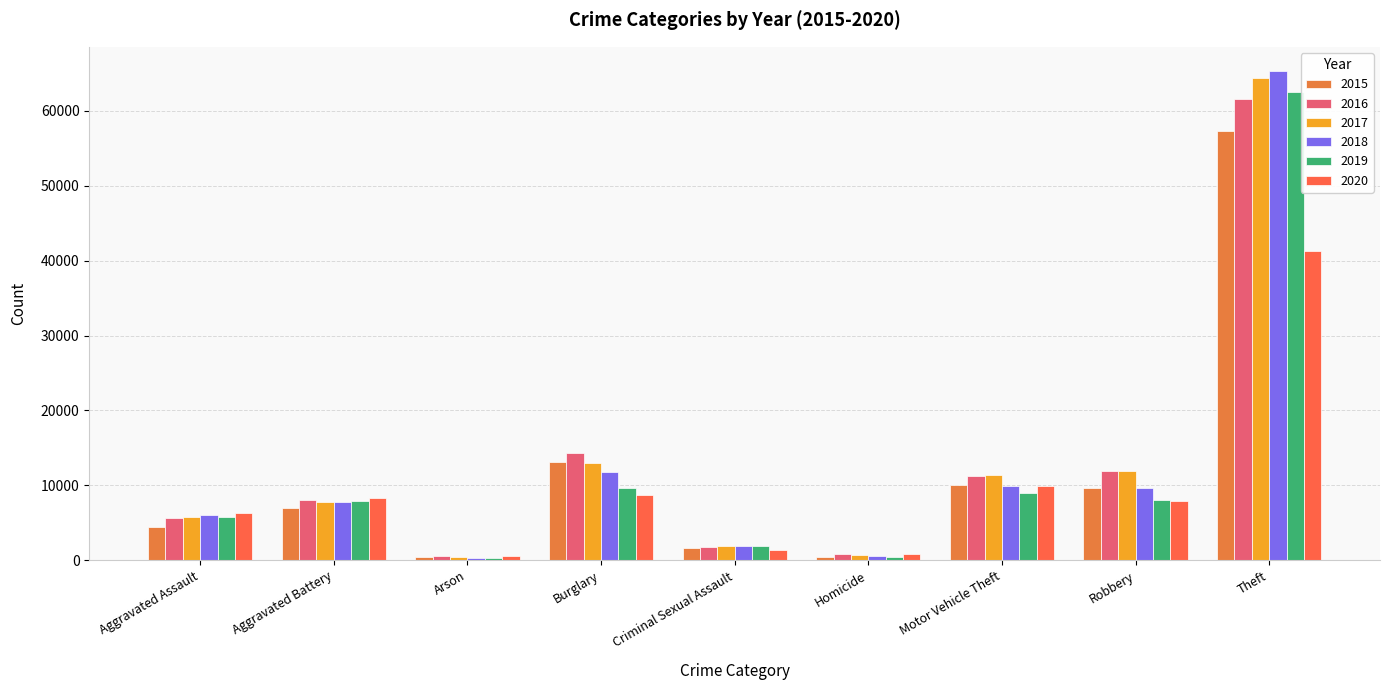

What position from the left is Criminal Sexual Assault?

5